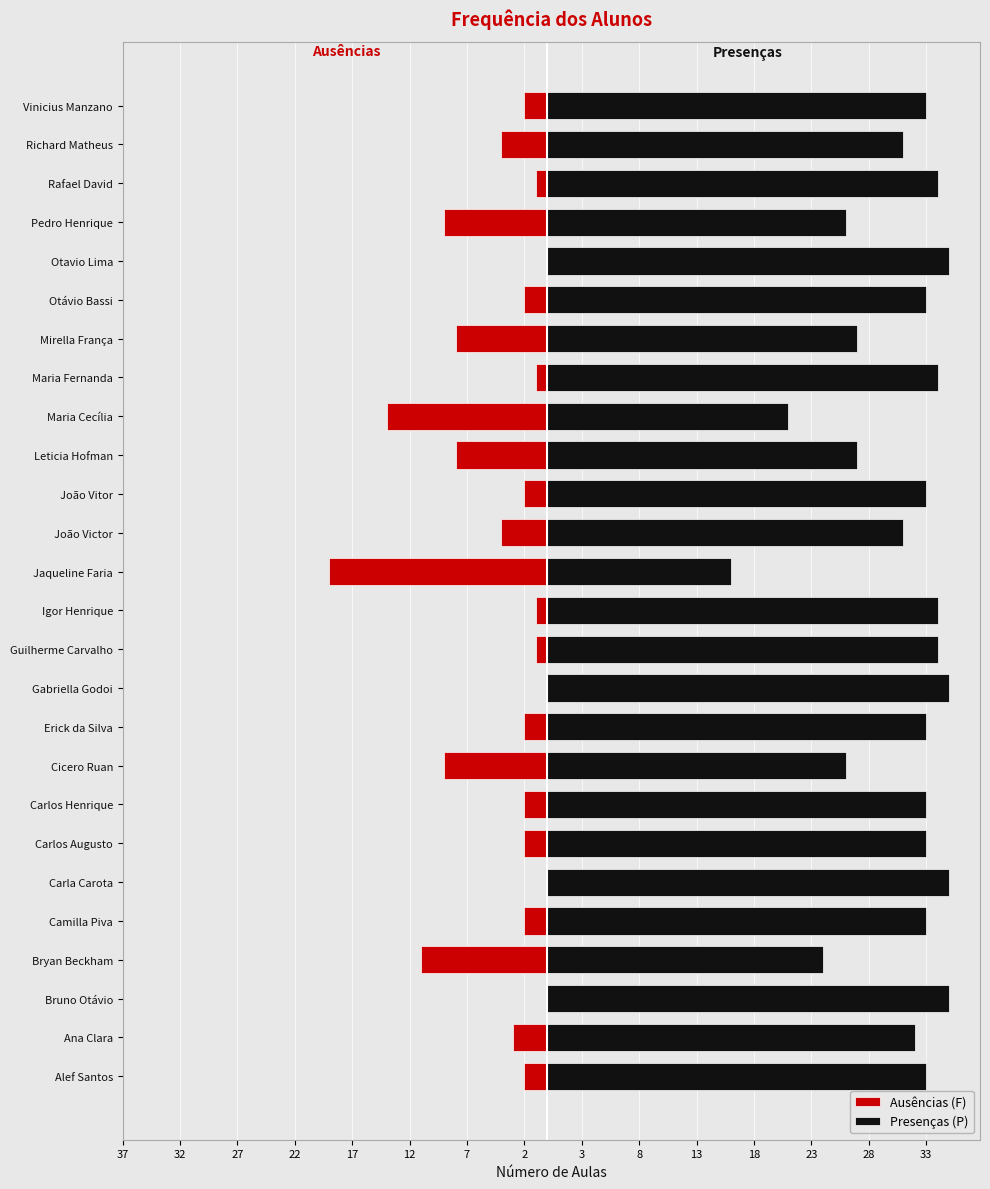

What is the highest value of the Presenças (P) series?

35